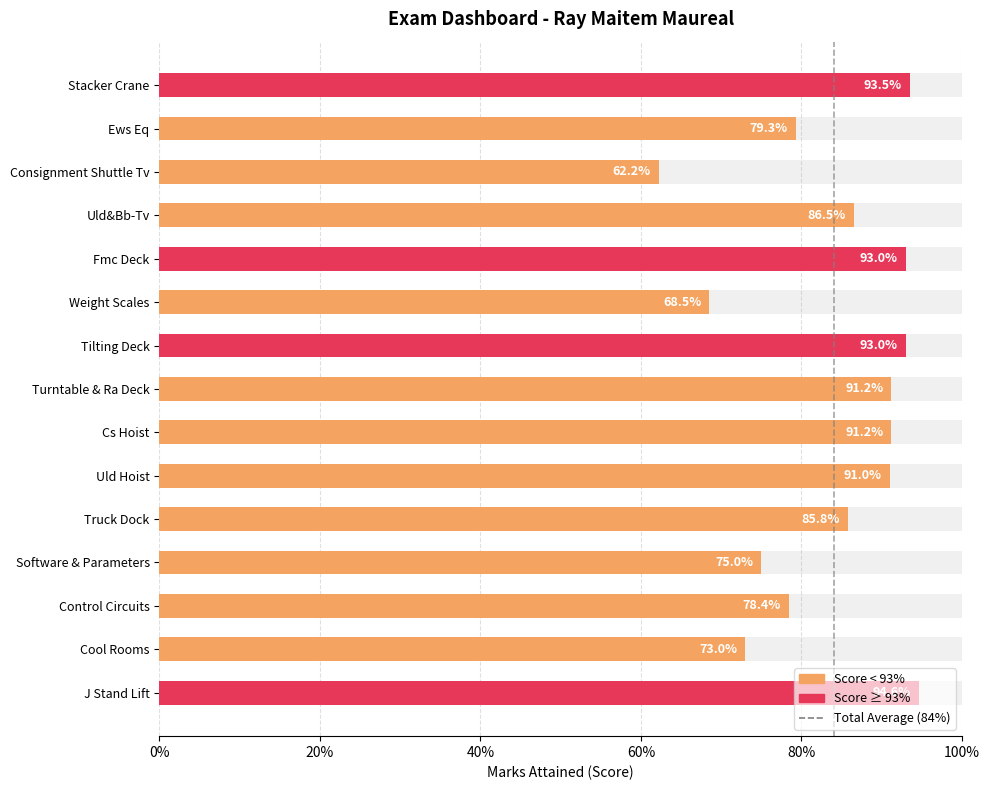

The value at 20% is 1. True or false?

False